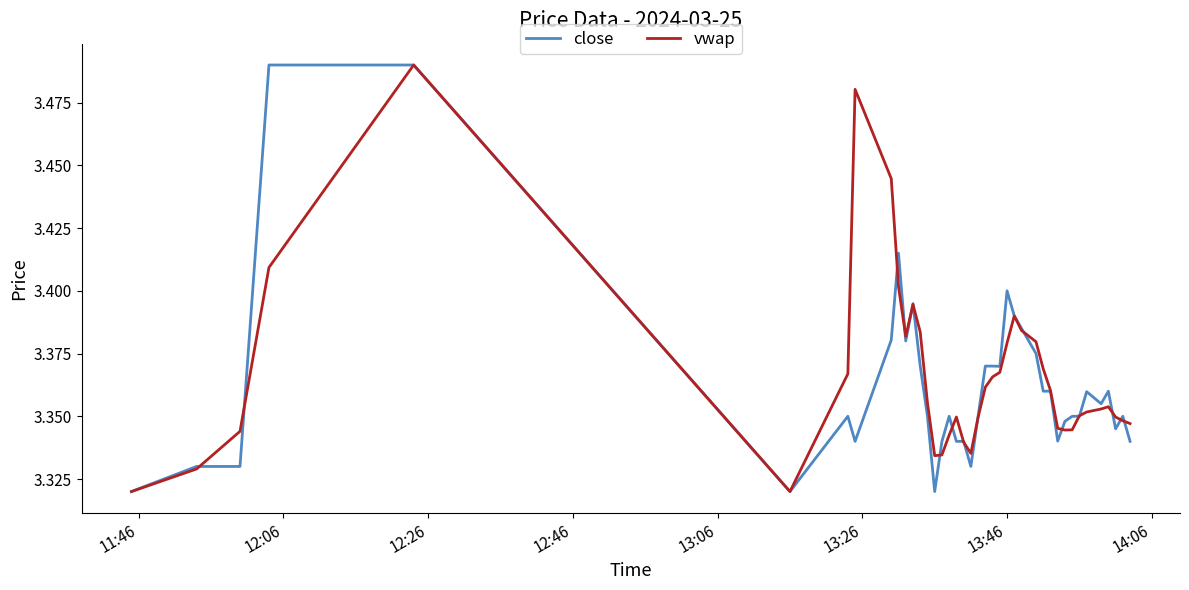

True or false: vwap and close cross at least once.

True